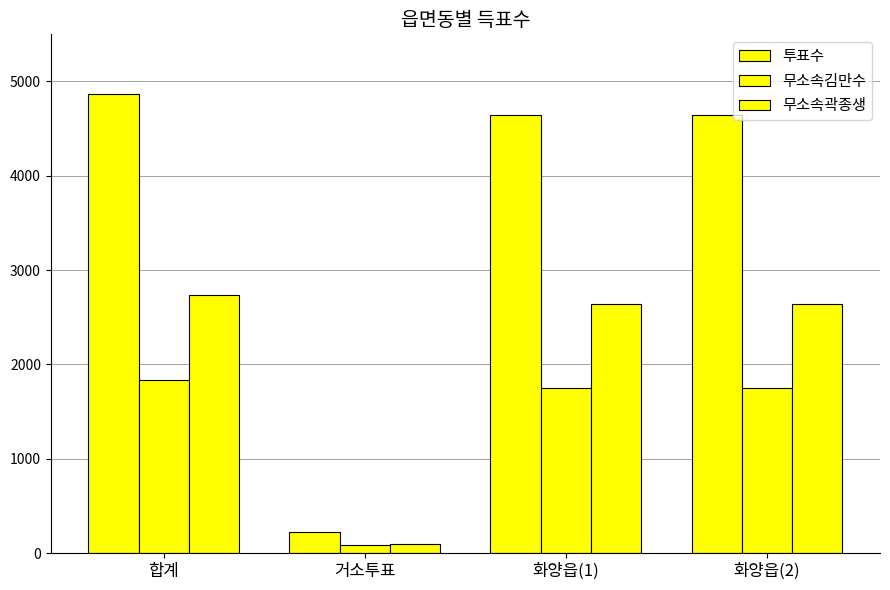

Rank the series by their average value, from highest to lowest.

투표수, 무소속곽종생, 무소속김만수